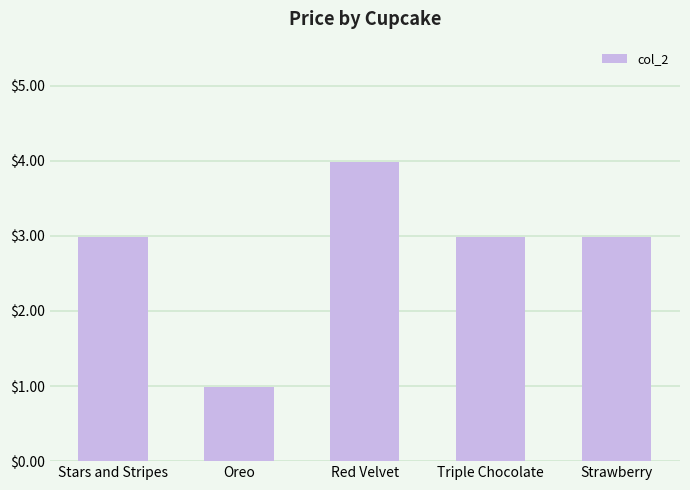

What is the smallest value displayed?

1.0